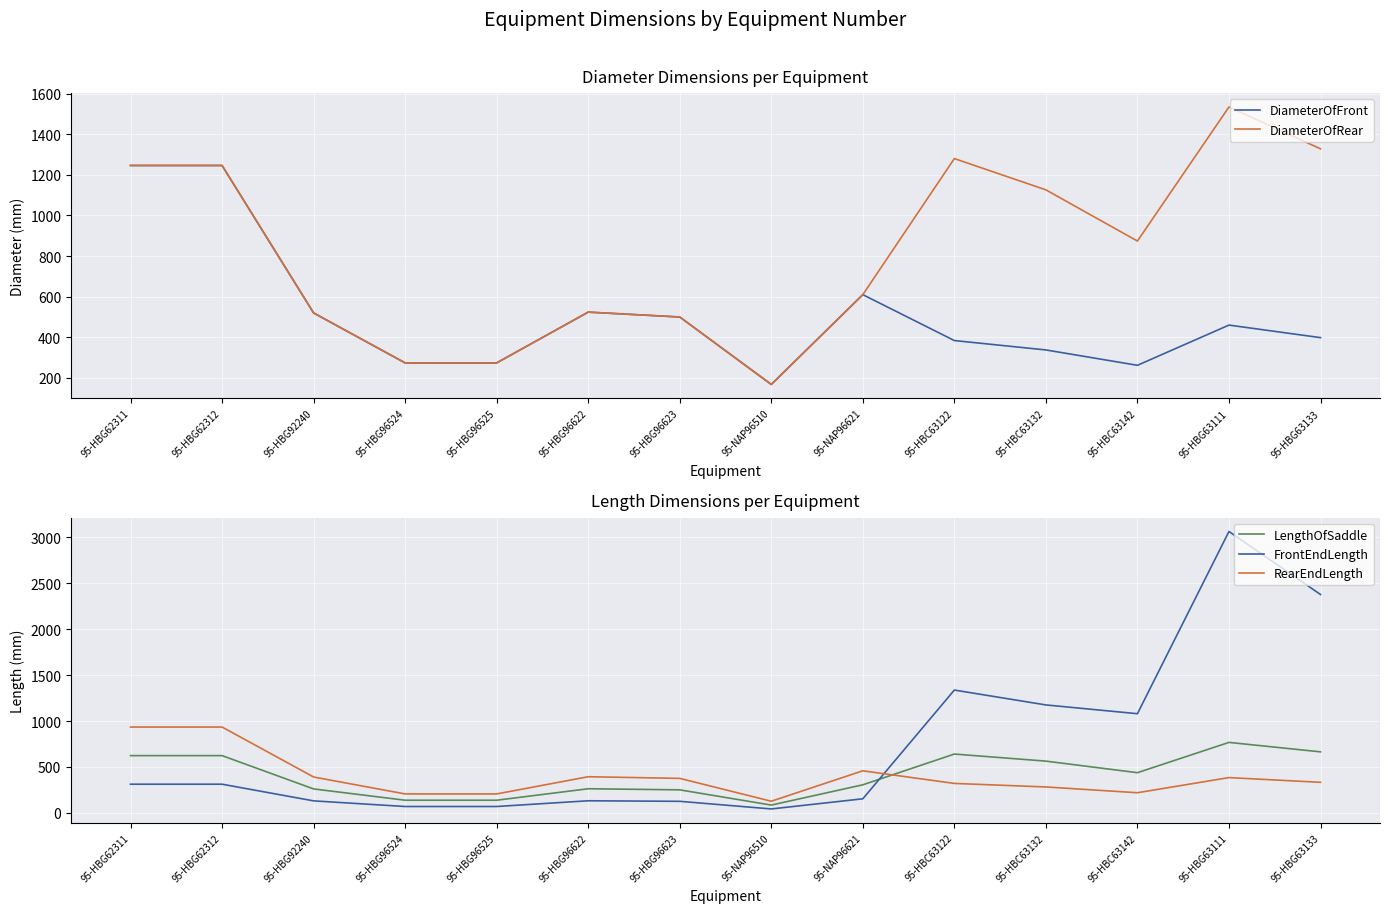

Between 95-HBG62311 and 95-HBC63122, which series saw the biggest shift?

FrontEndLength